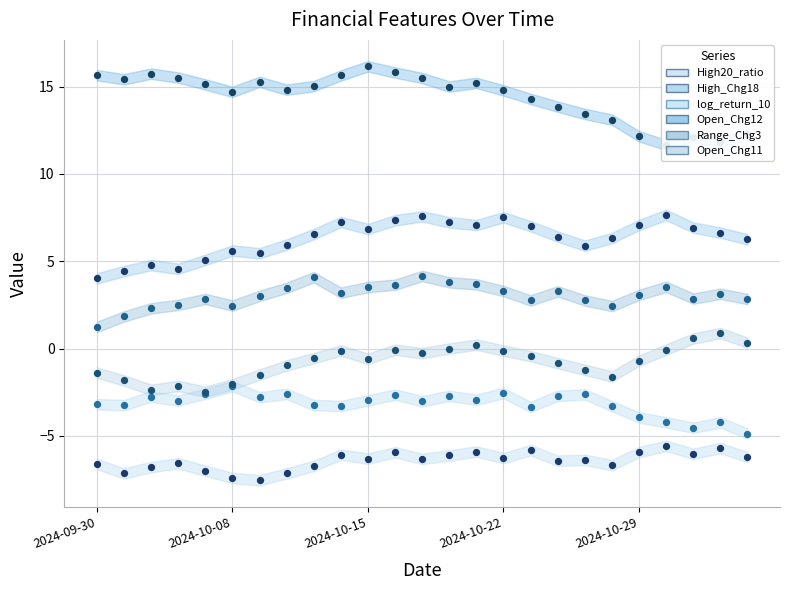

Which series reaches the minimum Y coordinate?

High20_ratio